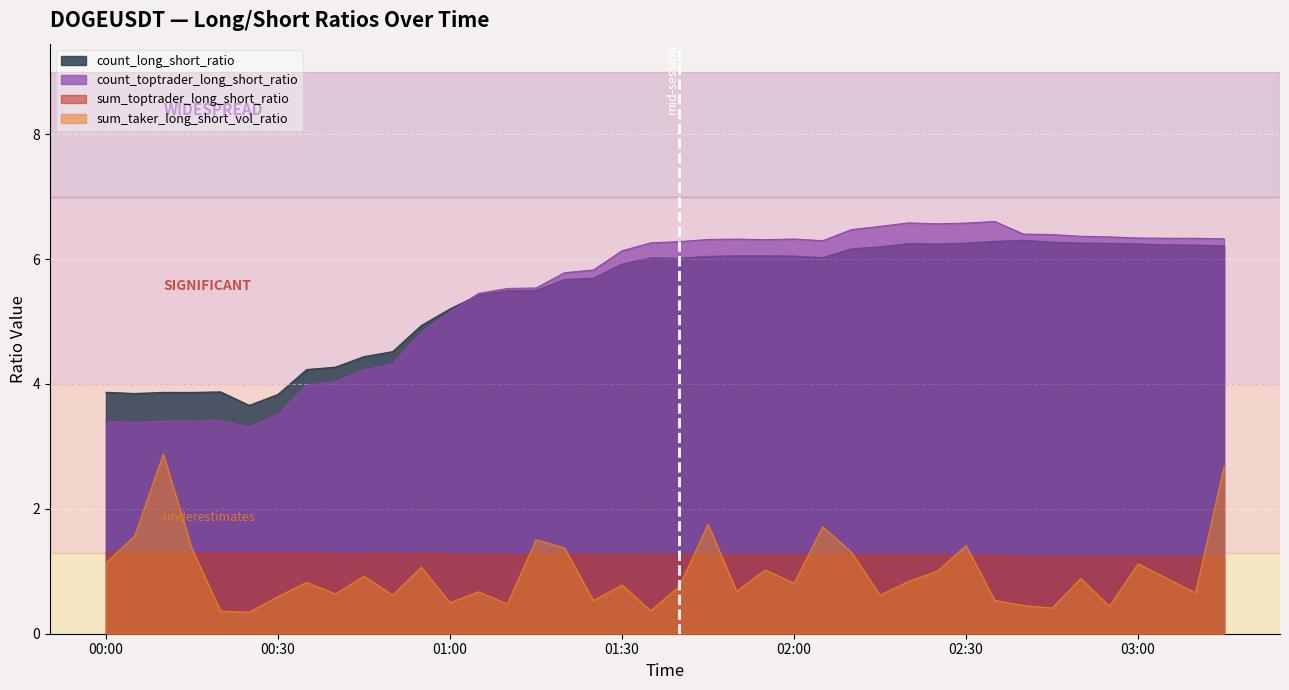

Does the chart display data point markers on the line(s)?

No